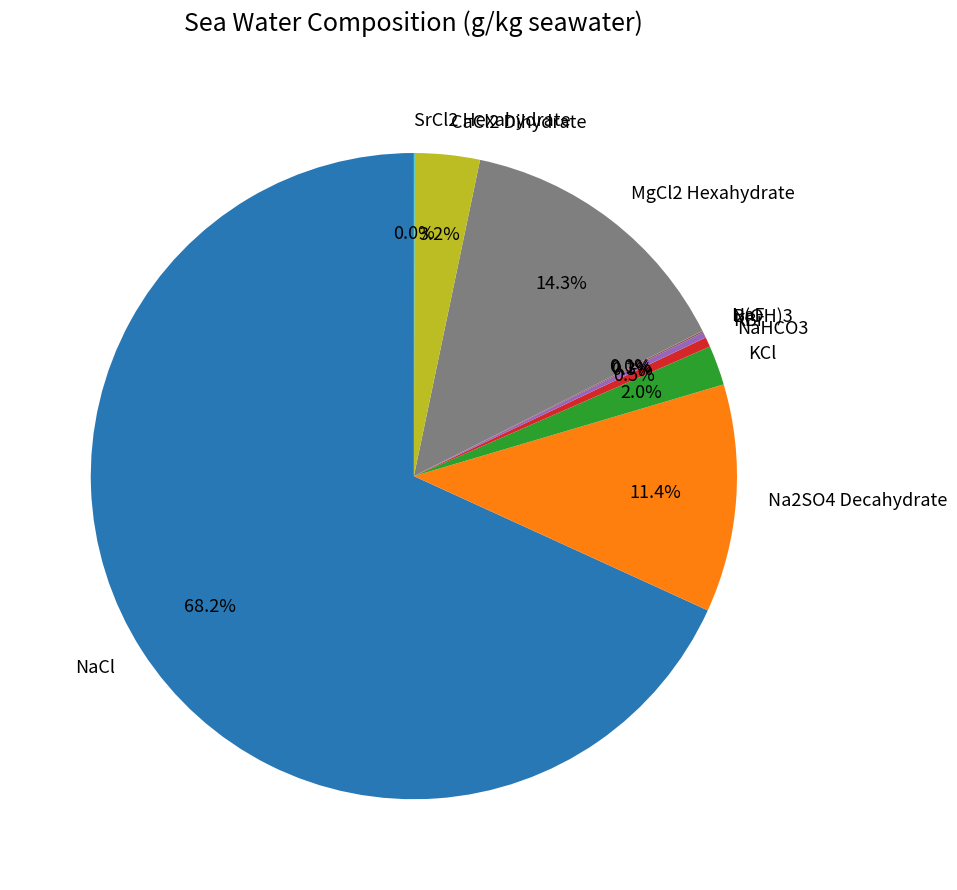

Is NaCl the majority of the pie?

Yes